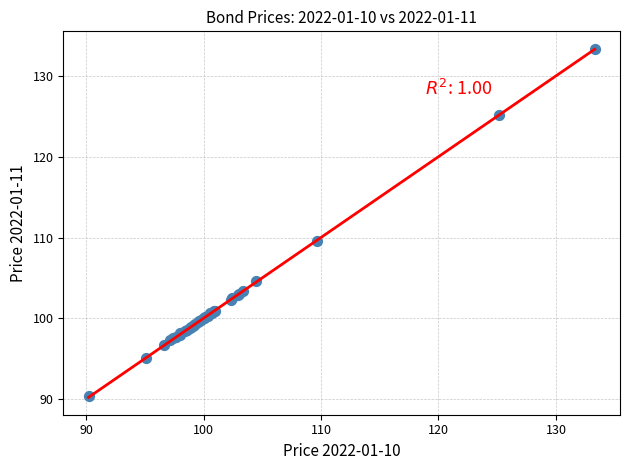

What Y value in the scatter plot is closest to 111?

109.6